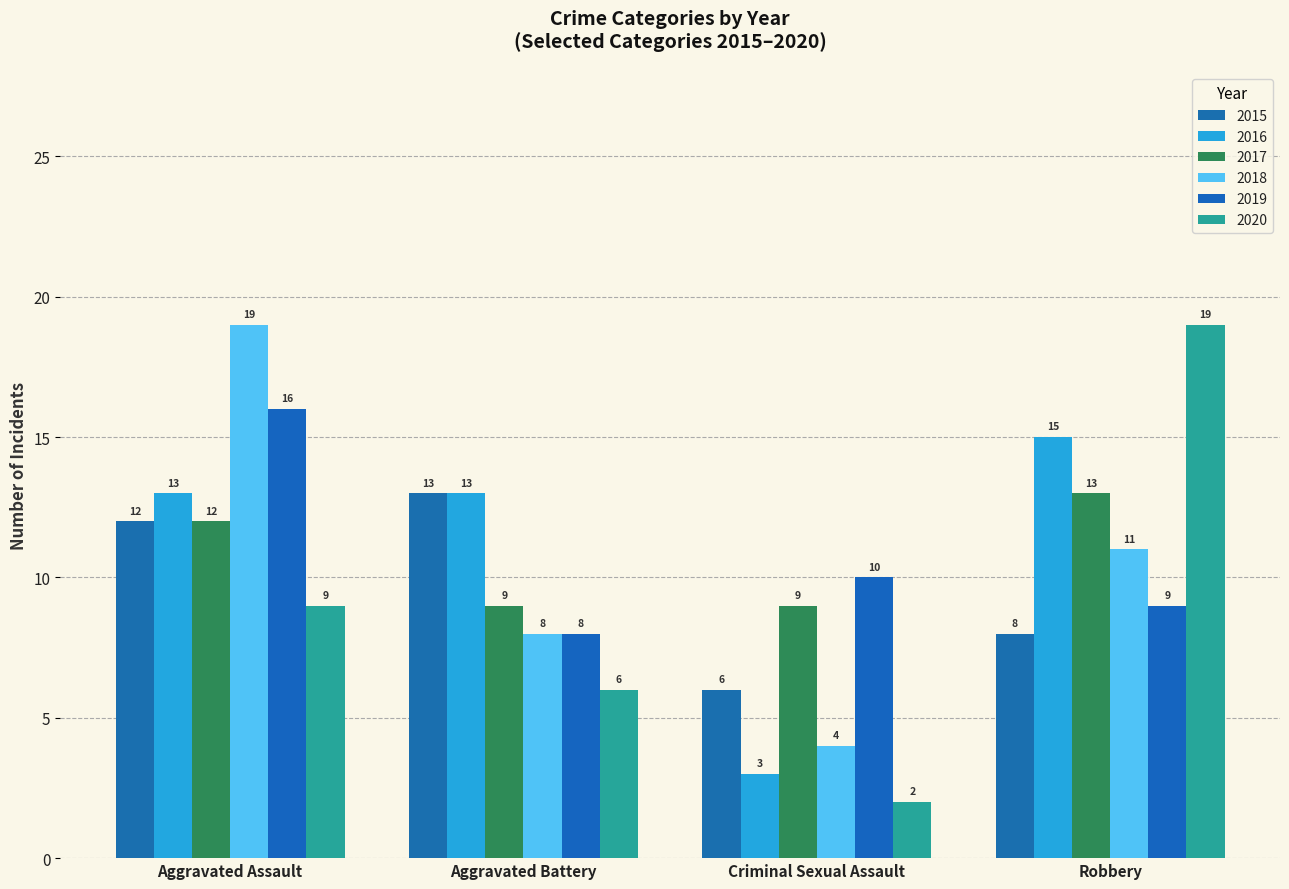

How many 2018 values are between 8 and 19?

3